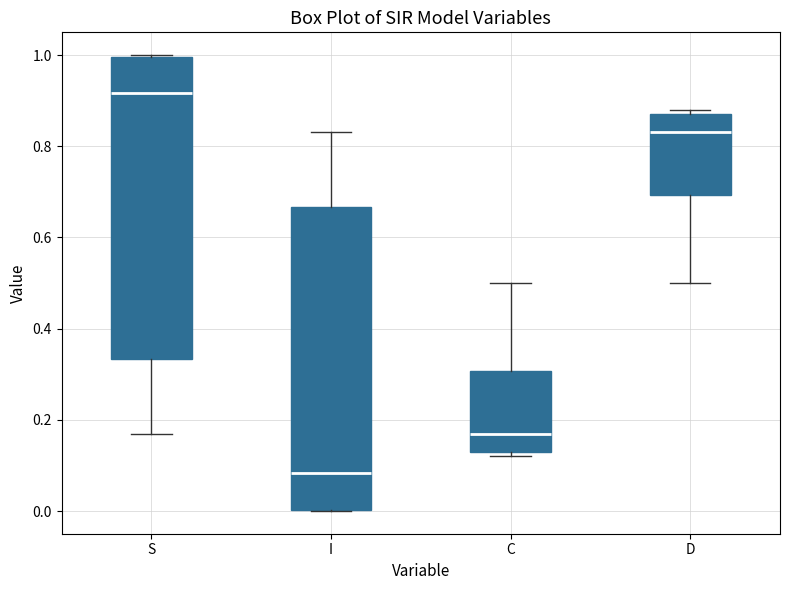

Which box's median line is the lowest?

I